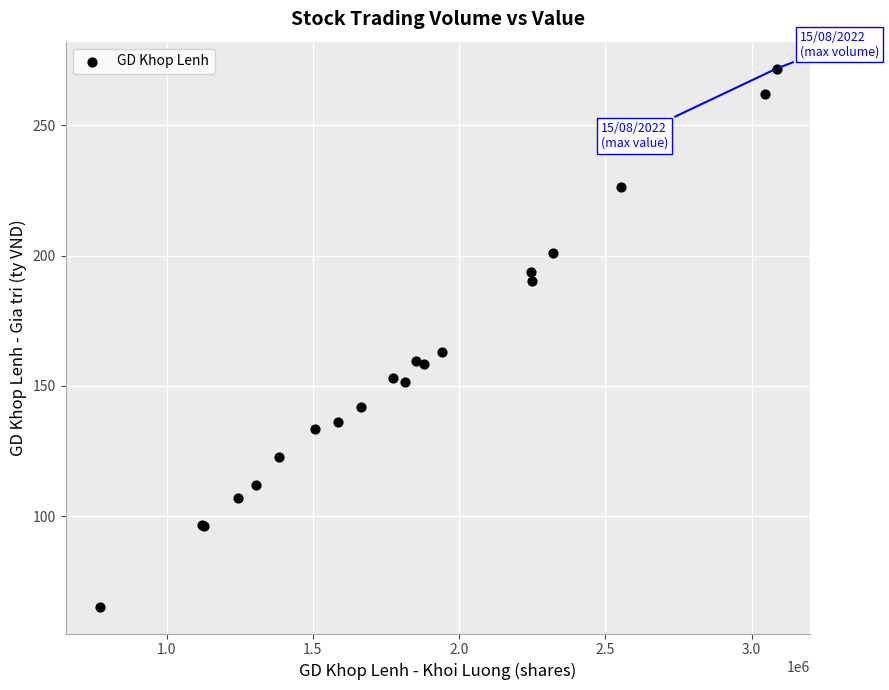

What Y value in the scatter plot is closest to 168?

163.1